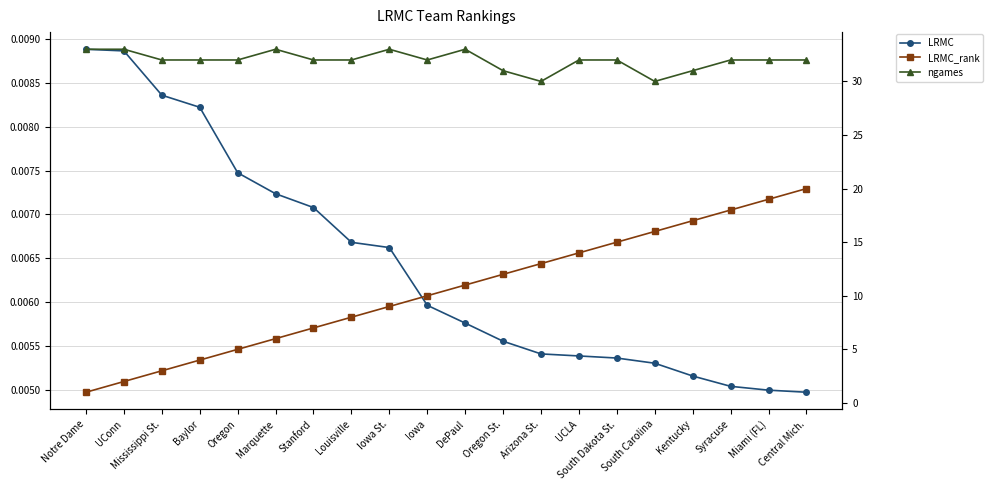

What is the label of the 13th point from the left?

Arizona St.